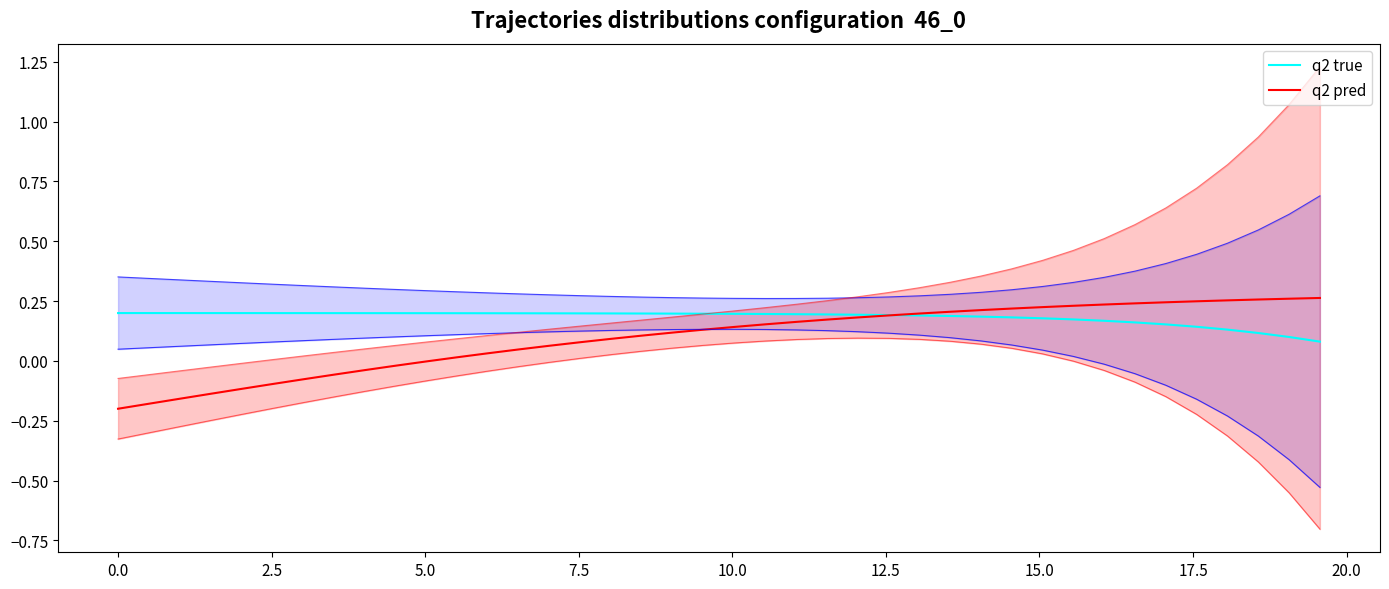

True or false: q2 true and q2 pred intersect in this chart.

True